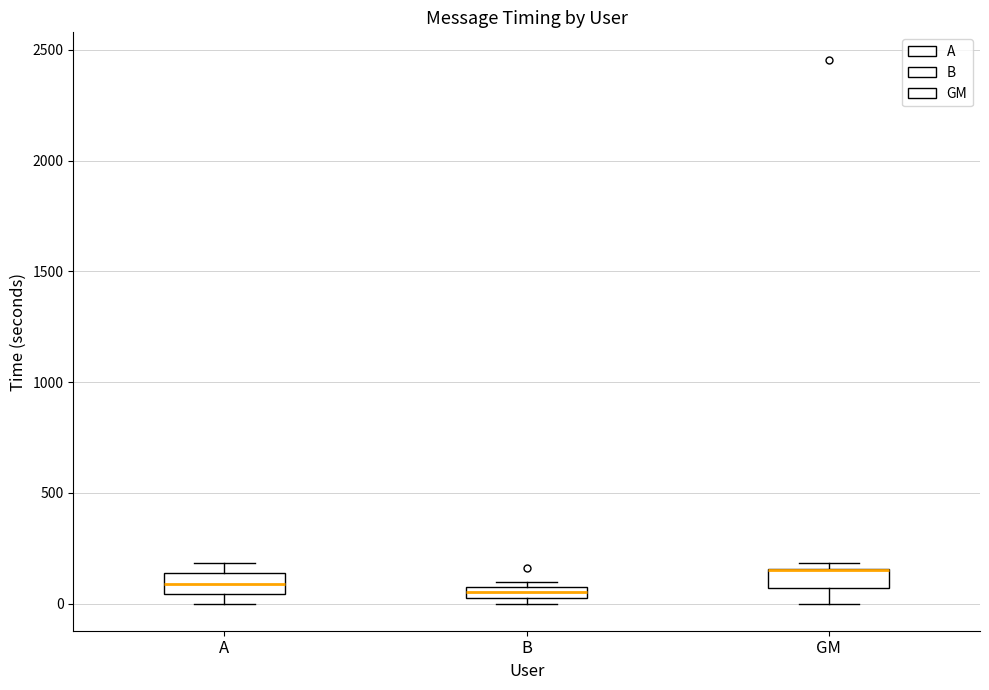

Where is the lower edge of the box for B on the y-axis? The values are not printed on the chart, so give them approximately, as read against the axis.

0